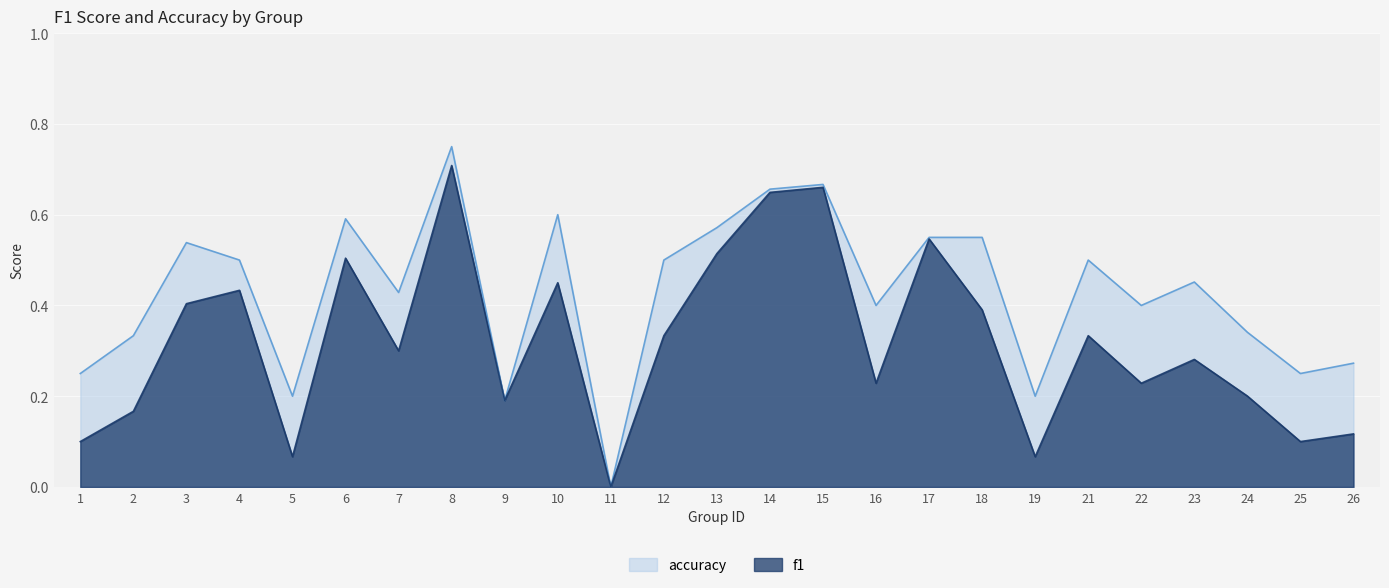

True or false: accuracy has more than 0 points higher than both neighbors.

True